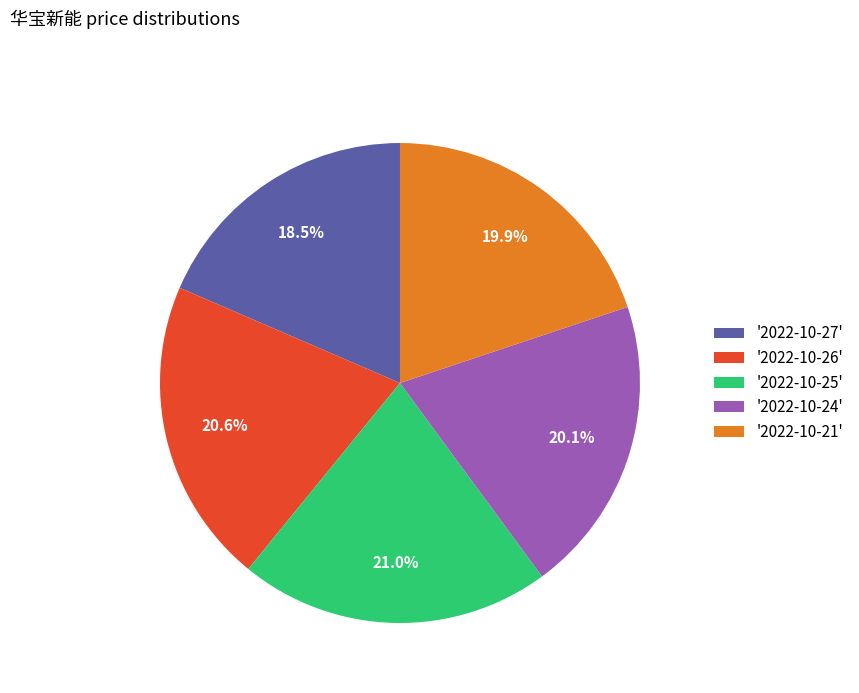

Does any single category account for the majority?

No